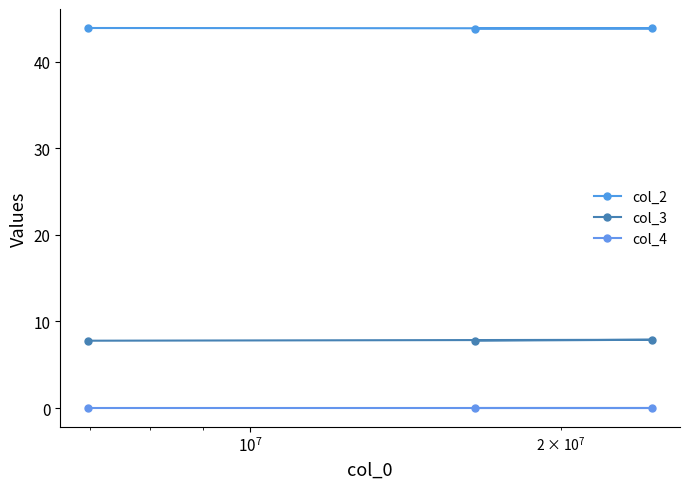

How many lines are shown in the chart?

3